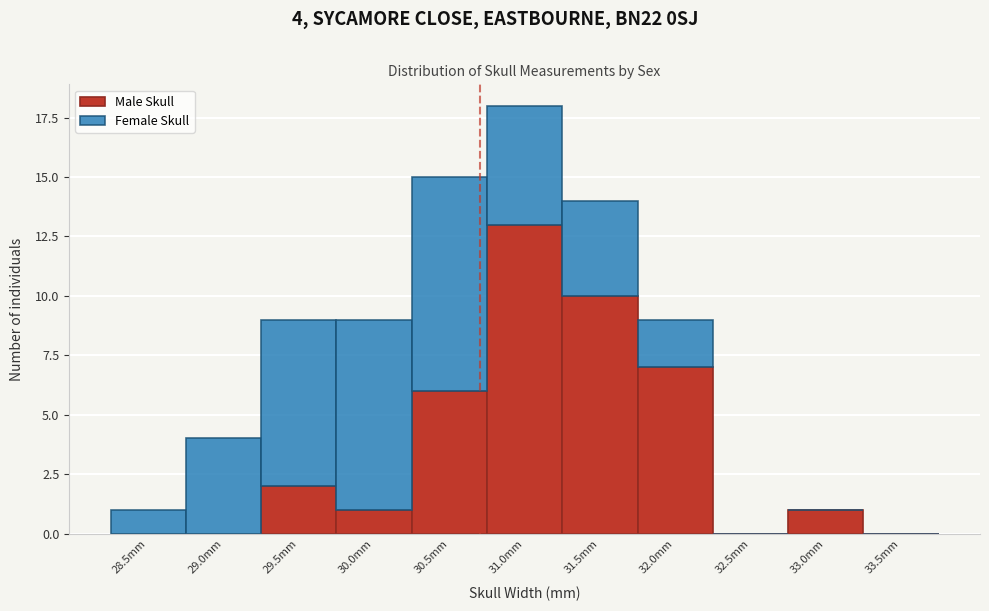

Reading right to left, what are the values for Male Skull?

33.5mm=0	33.0mm=1	32.5mm=0	32.0mm=7	31.5mm=10	31.0mm=13	30.5mm=6	30.0mm=1	29.5mm=2	29.0mm=0	28.5mm=0